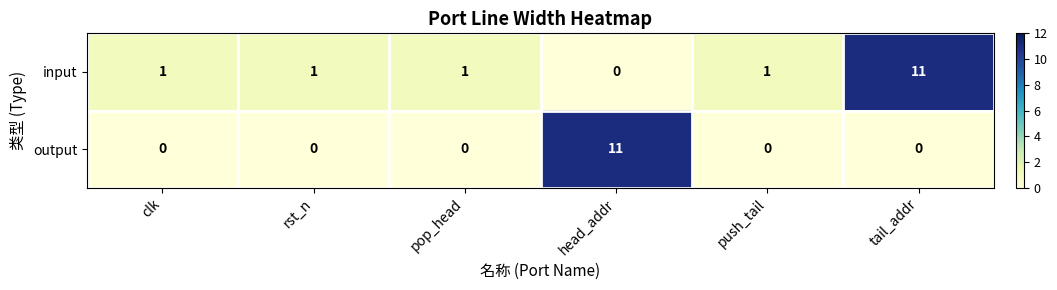

List the series in order of their overall mean, lowest first.

output, input